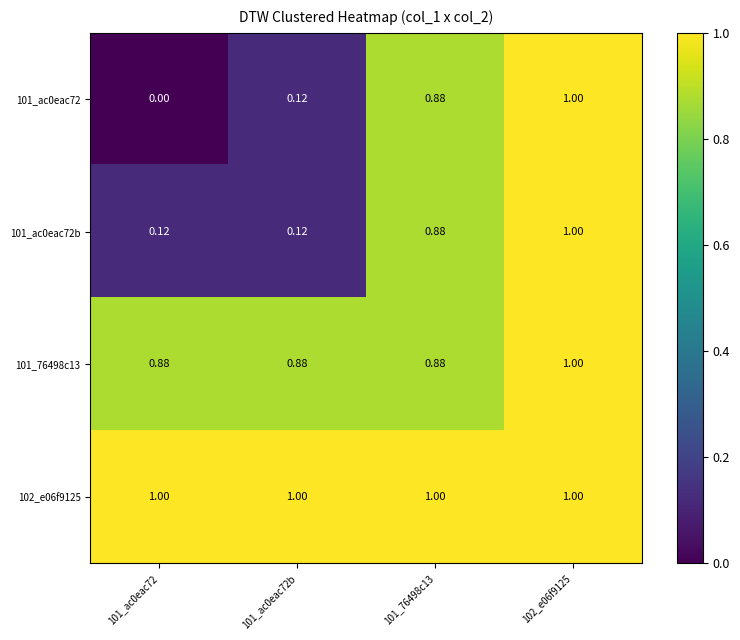

How many series are shown in this chart?

4